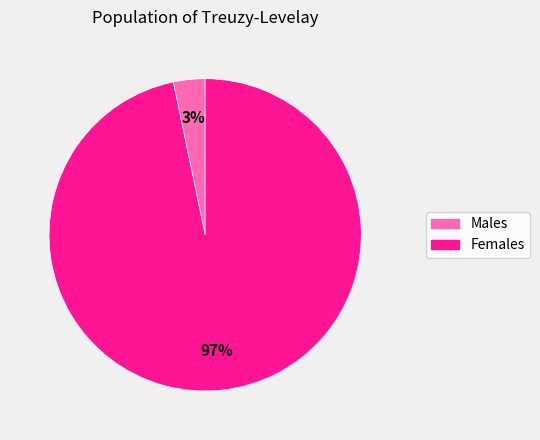

Does any single category account for the majority?

Yes